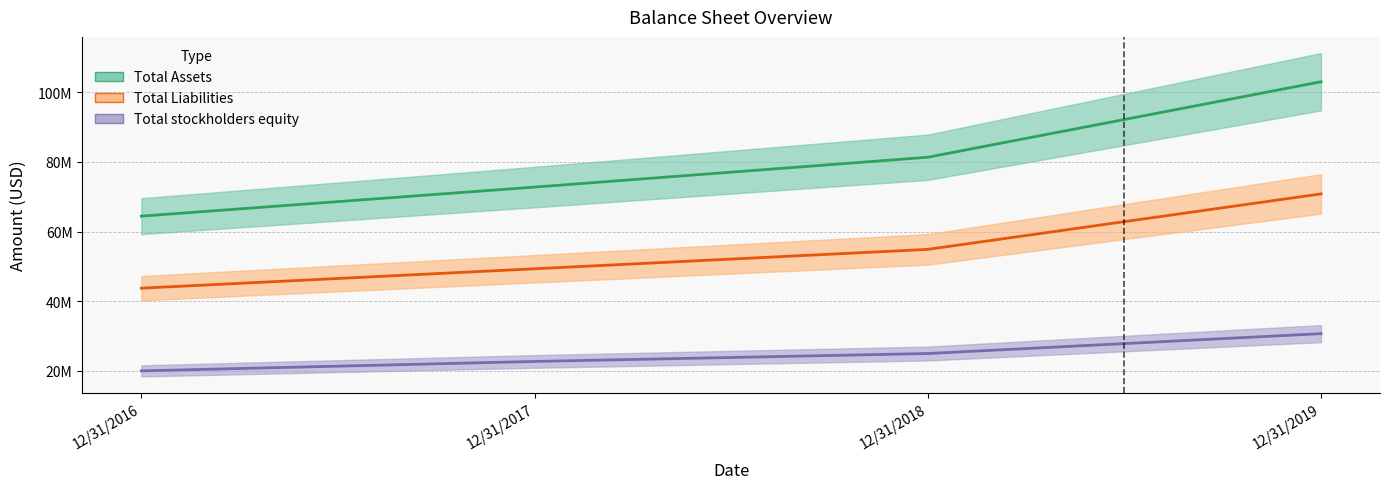

True or false: Total stockholders equity and Total Liabilities intersect in this chart.

False